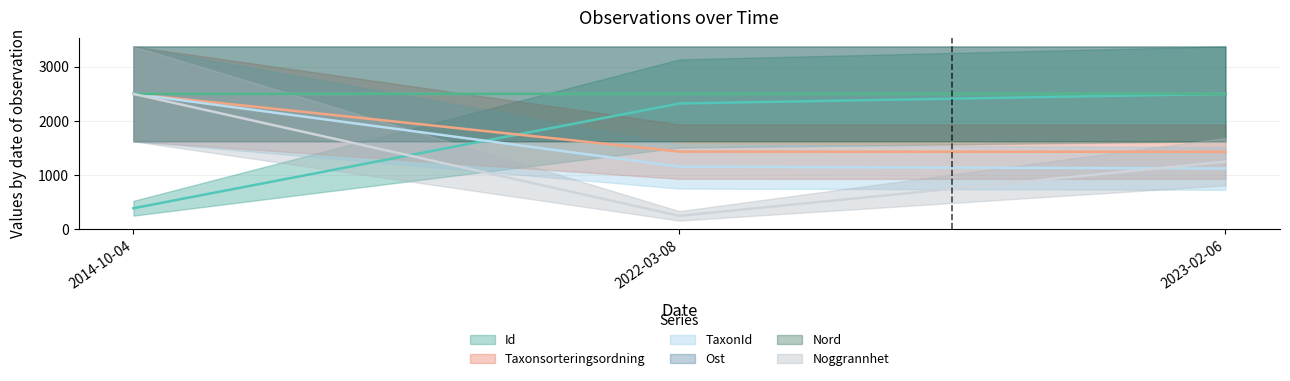

How many categories are shown in the chart?

3